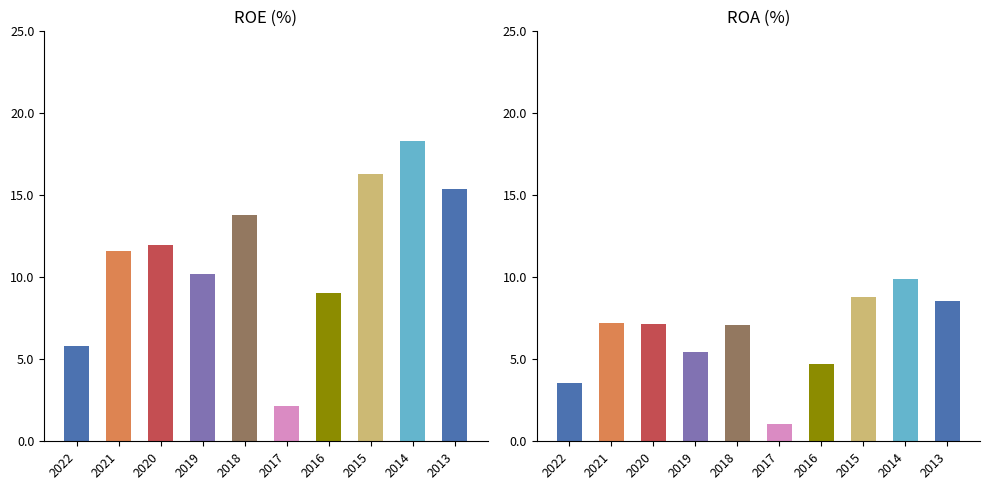

What is the maximum value shown in the chart?

18.3